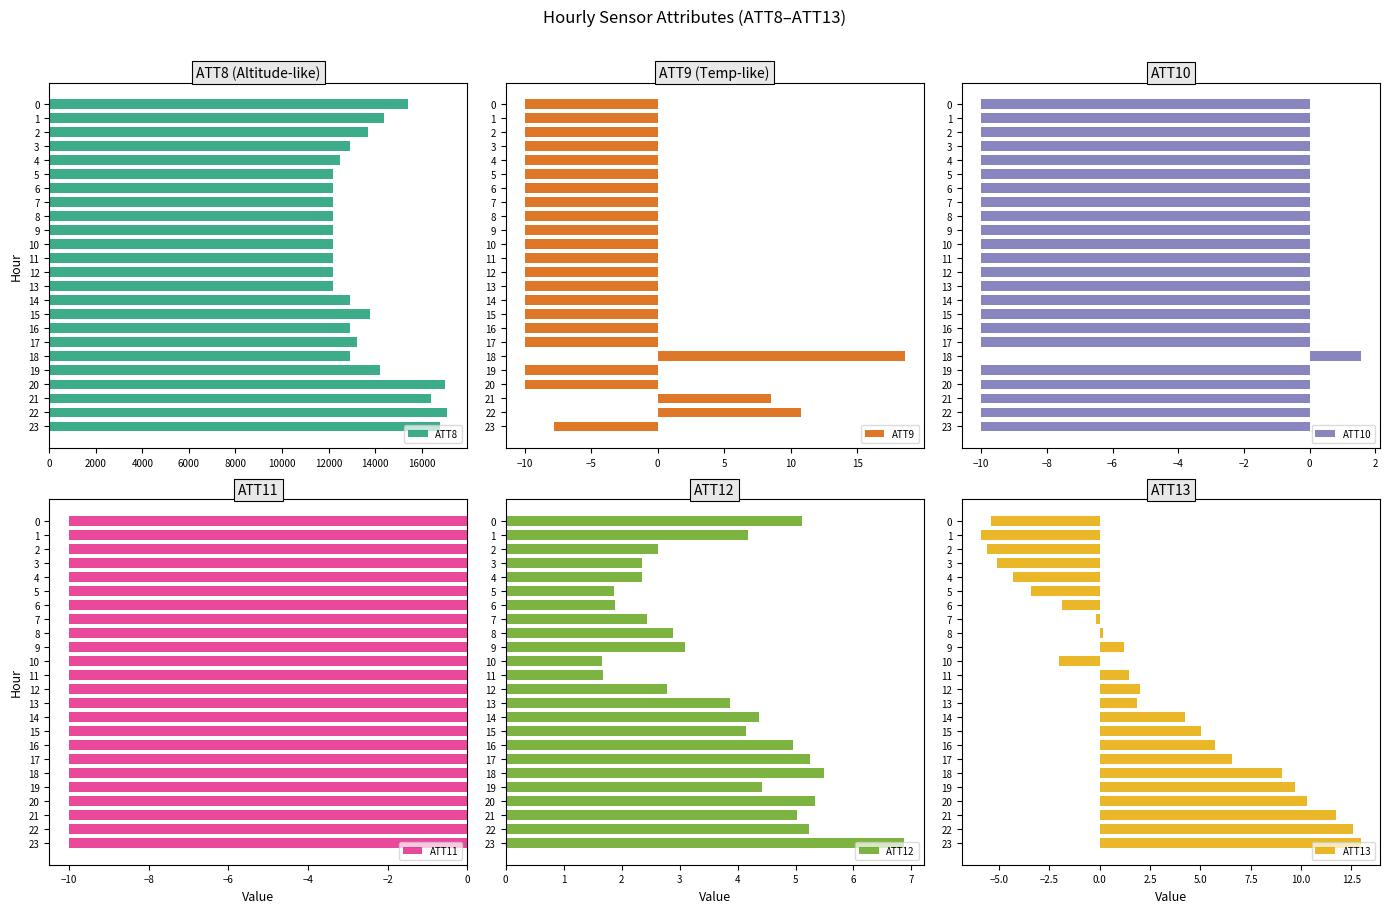

Which series has the largest total across all categories?

ATT8